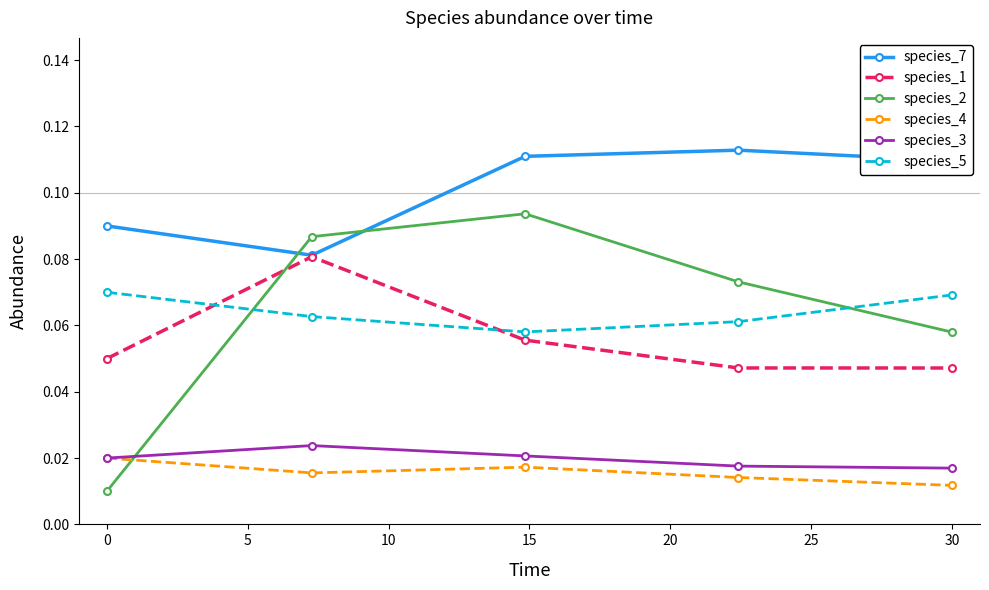

Which series has the largest total across all categories?

species_7